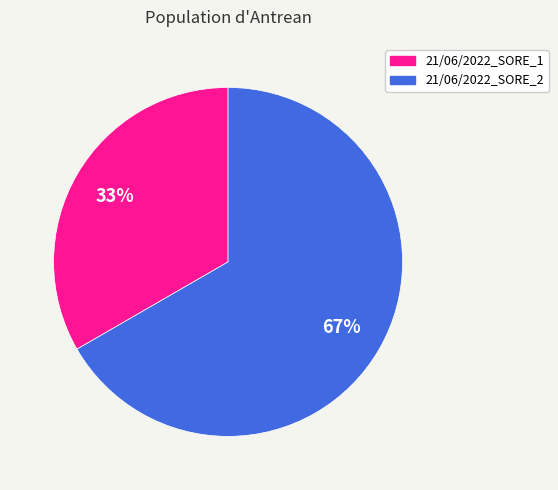

Combined, do 21/06/2022_SORE_1 and 21/06/2022_SORE_2 account for over 50%?

Yes